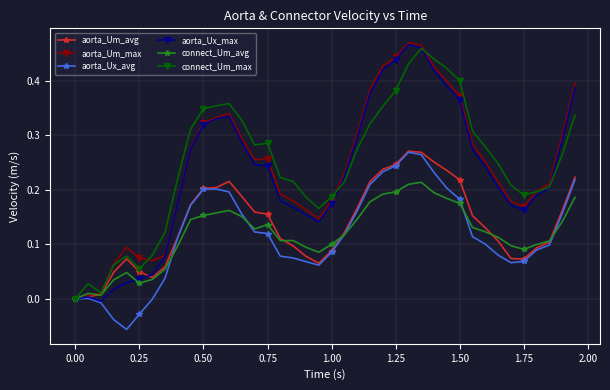

True or false: connect_Um_max has more than 2 points higher than both neighbors.

True